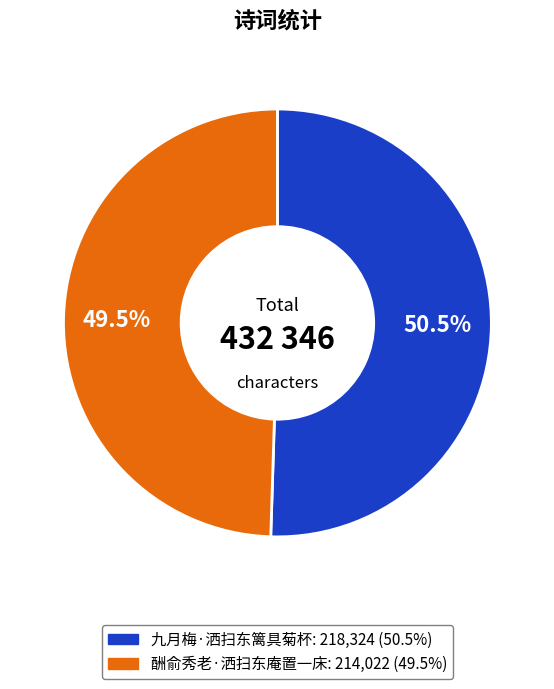

True or false: 九月梅·洒扫东篱具菊杯 accounts for 41% of the total.

False